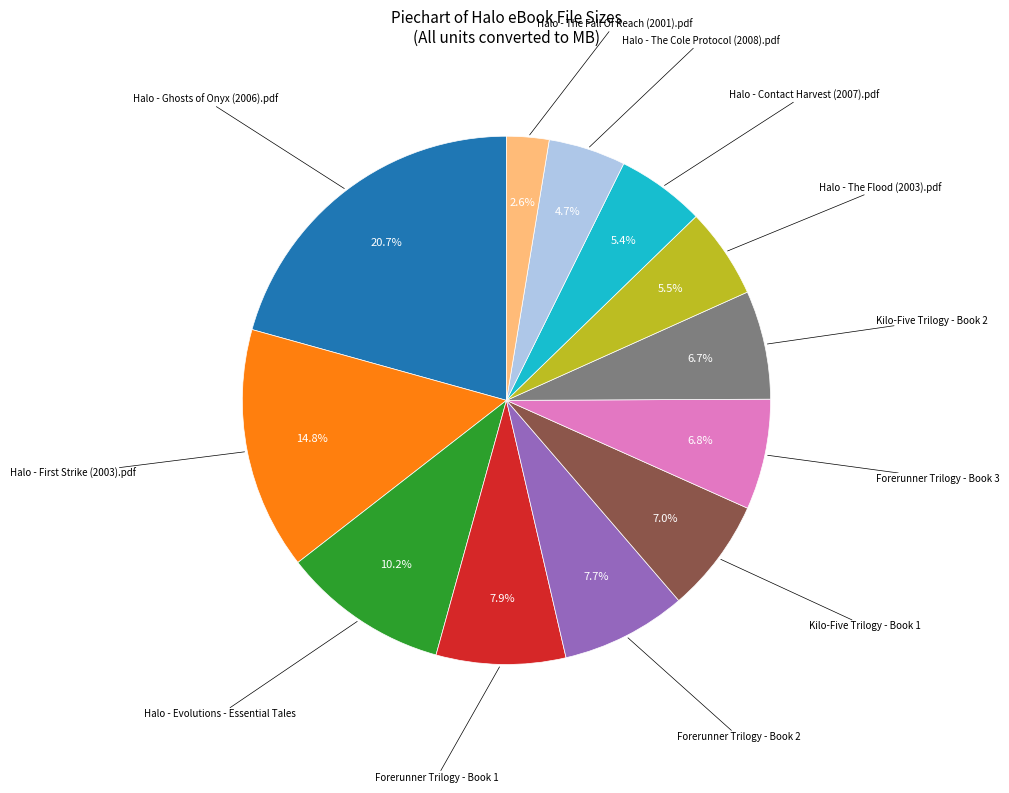

Is there any slice that represents more than half of the pie?

No